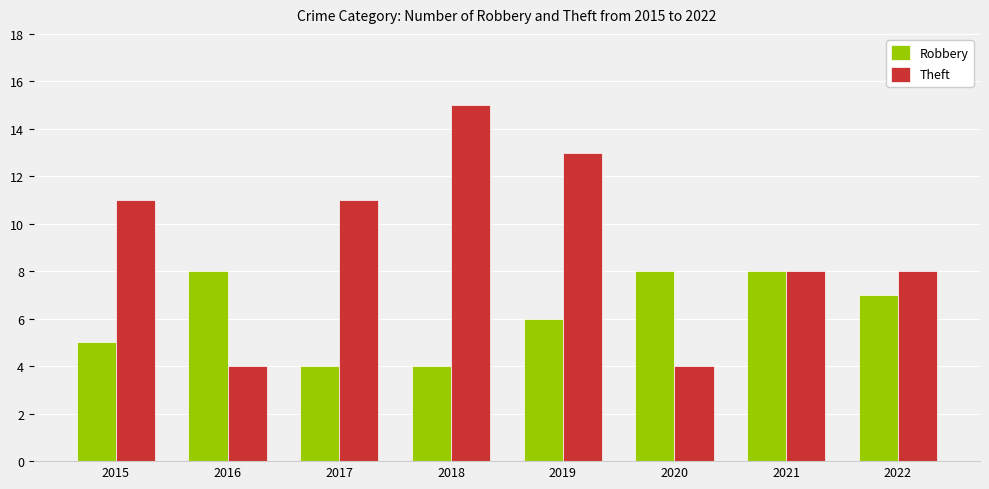

Reading left to right, extract all data points from this chart.

Robbery: 5	8	4	4	6	8	8	7
Theft: 11	4	11	15	13	4	8	8